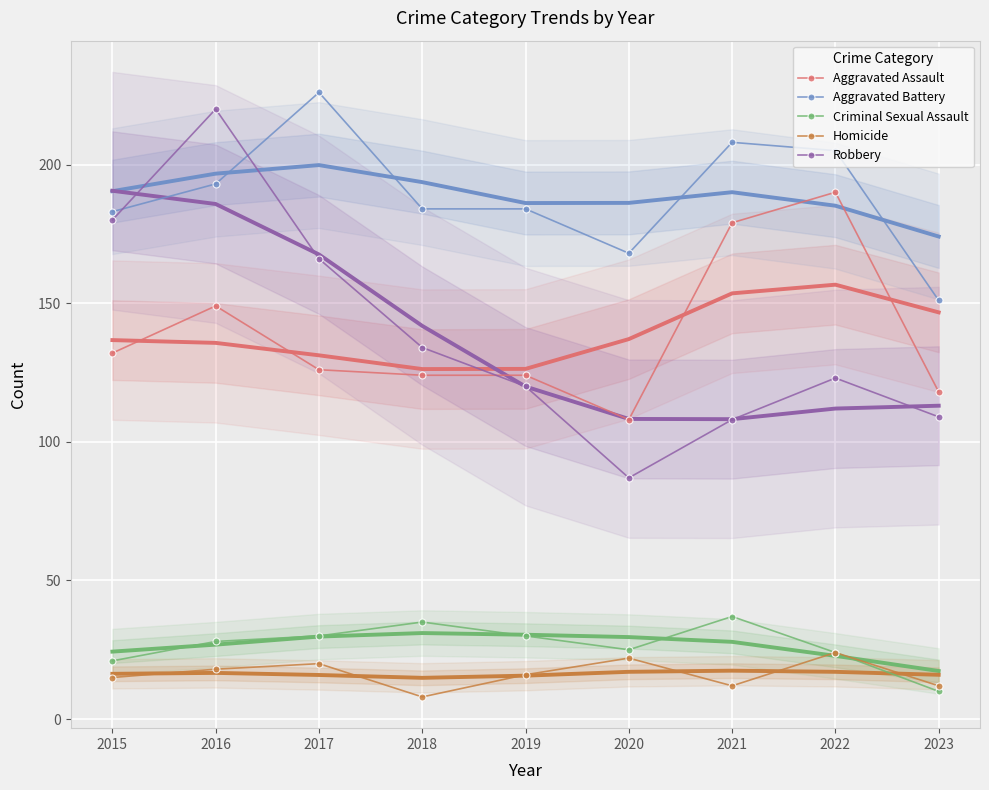

What is the value of the Homicide point at the 1st from the left?

15